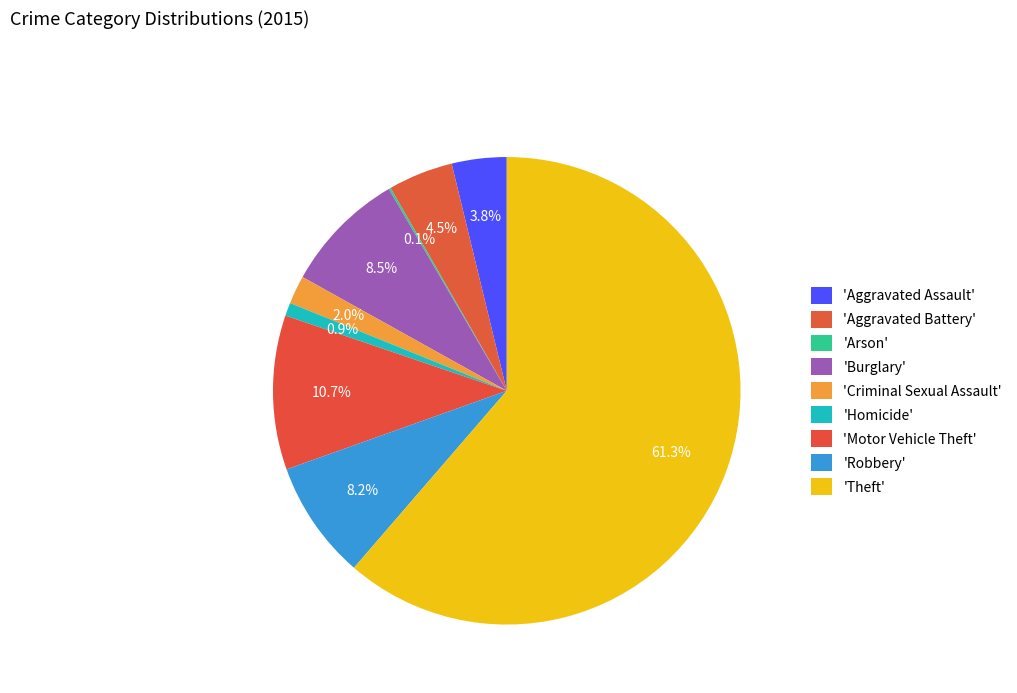

Count the number of slices in the pie.

9